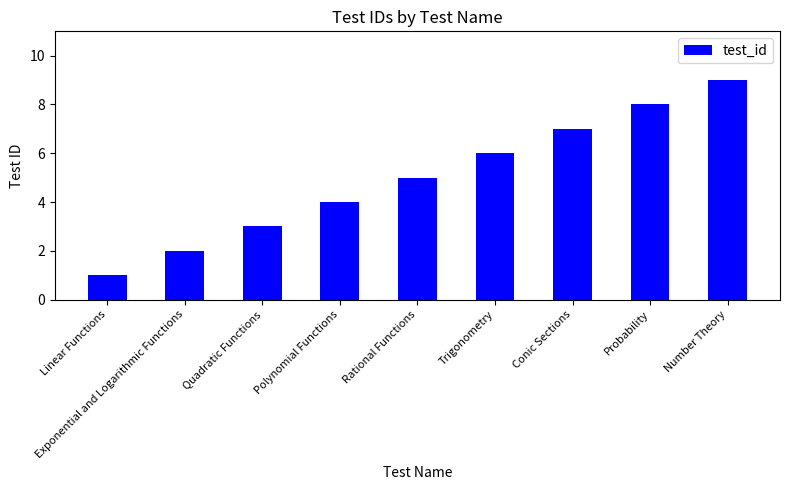

True or false: the data shows 4 at Polynomial Functions.

True